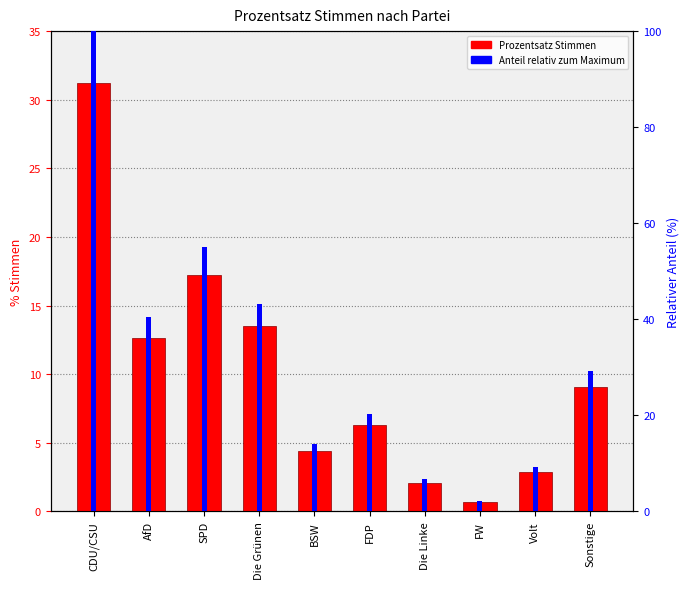

What is the difference between the Prozentsatz Stimmen values at Volt and Sonstige?

6.2